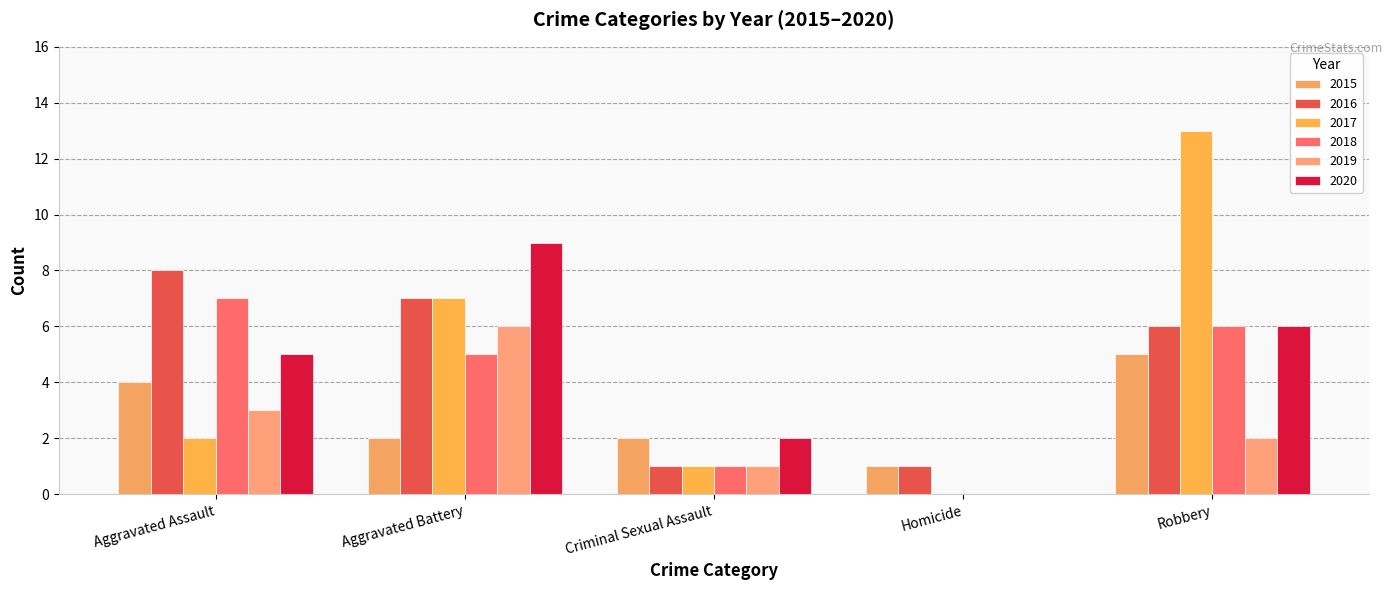

How many categories are shown in the chart?

5